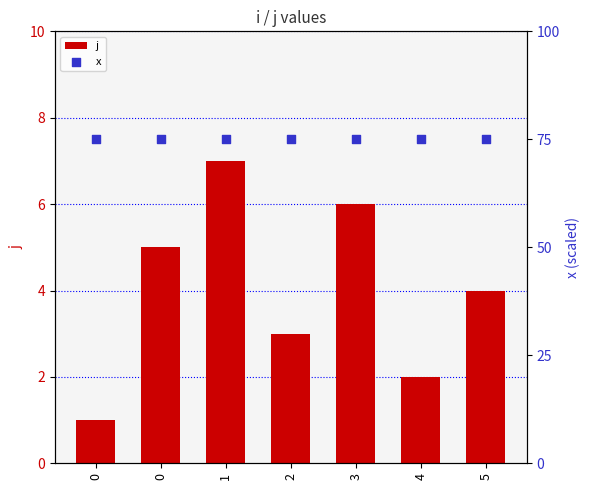

At which category is the sum across all series the highest?

1